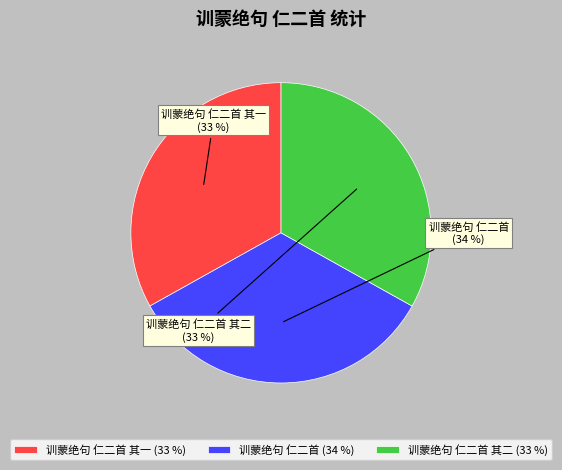

To the nearest percent, what is the average slice percentage?

33%